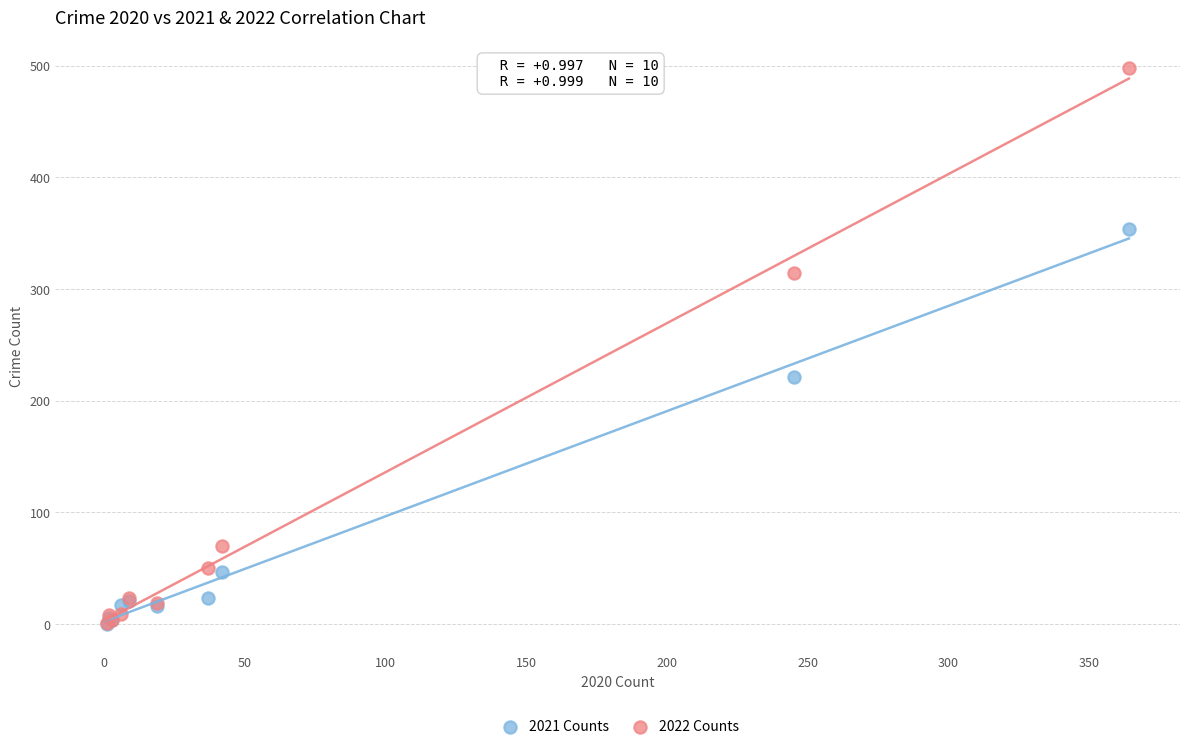

What are all the series names shown in the legend?

2021 Counts, 2022 Counts